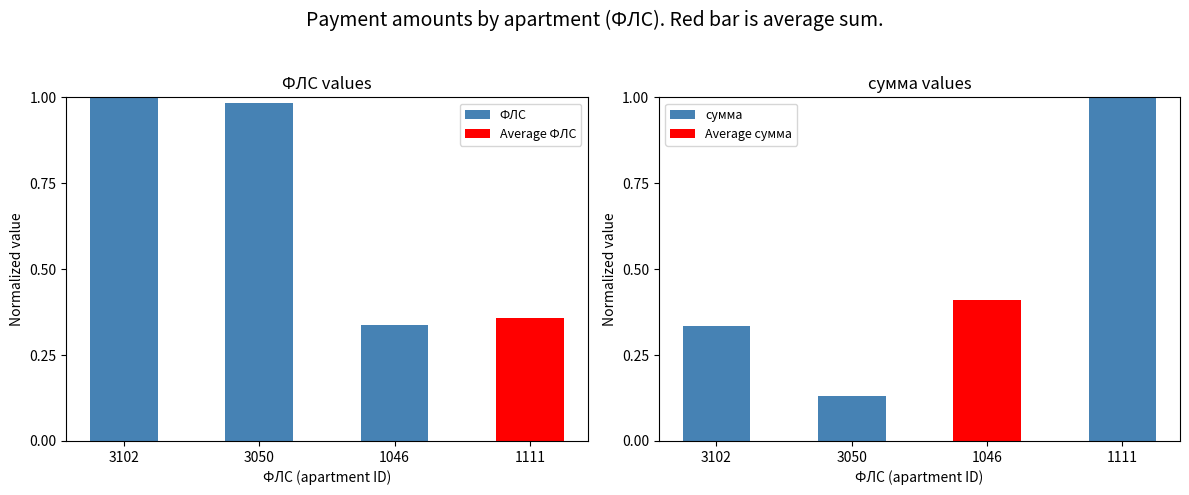

What is the value of the сумма bar at the 4th from the left?

1.0